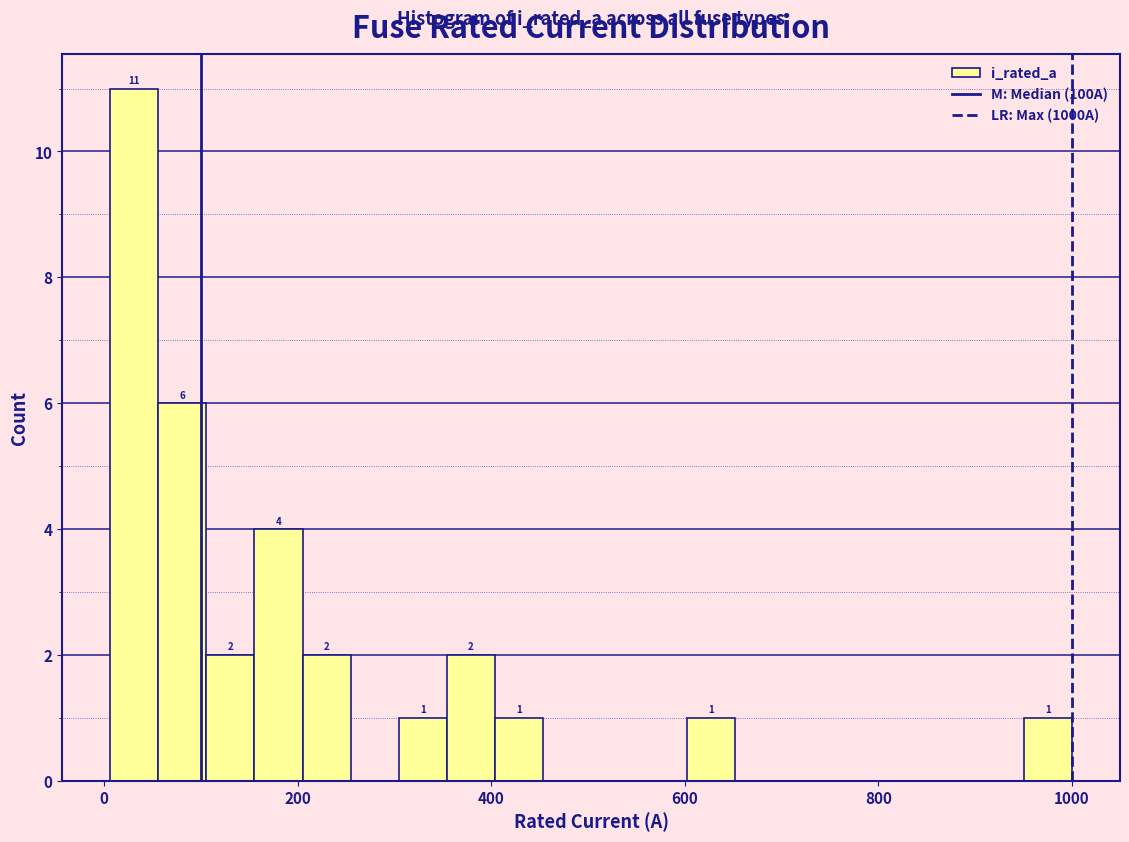

Around what value on the x-axis is the tallest bar? Give the approximate position of its centre, as read against the axis.

40